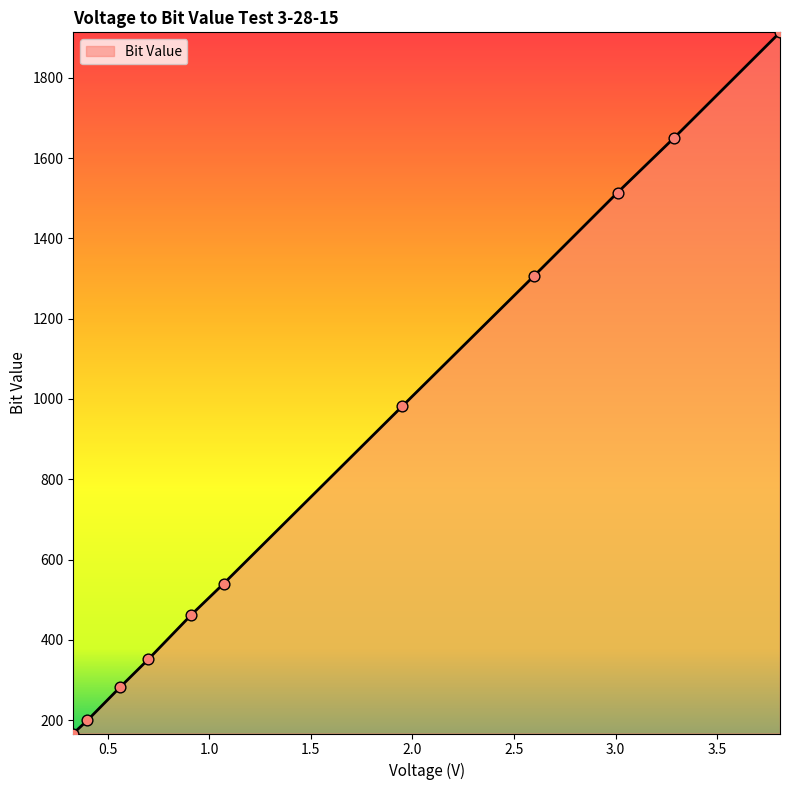

What is the greatest value displayed?

1913